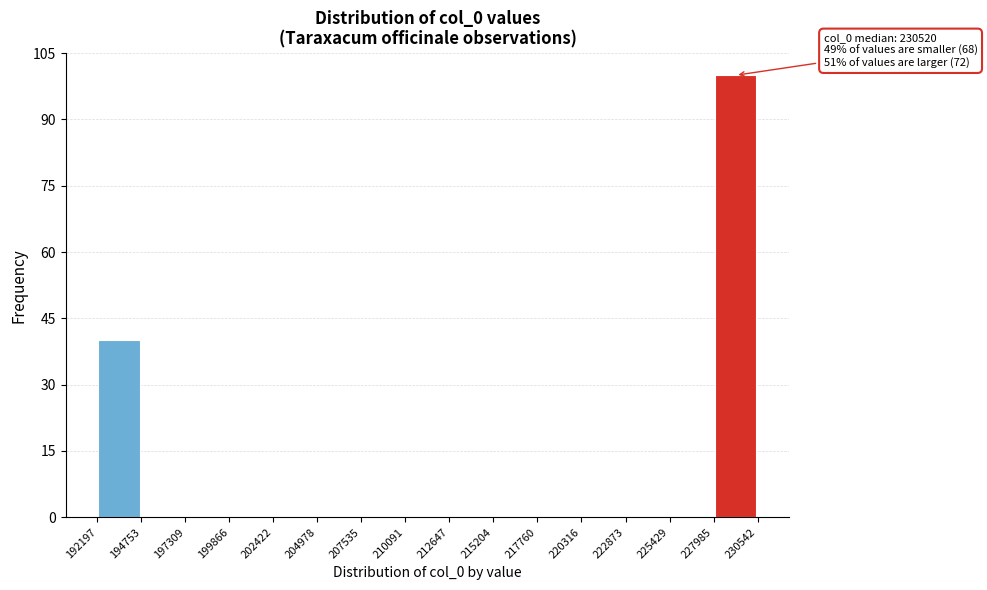

Which range on the x-axis has the tallest bar?

227985 to 230542